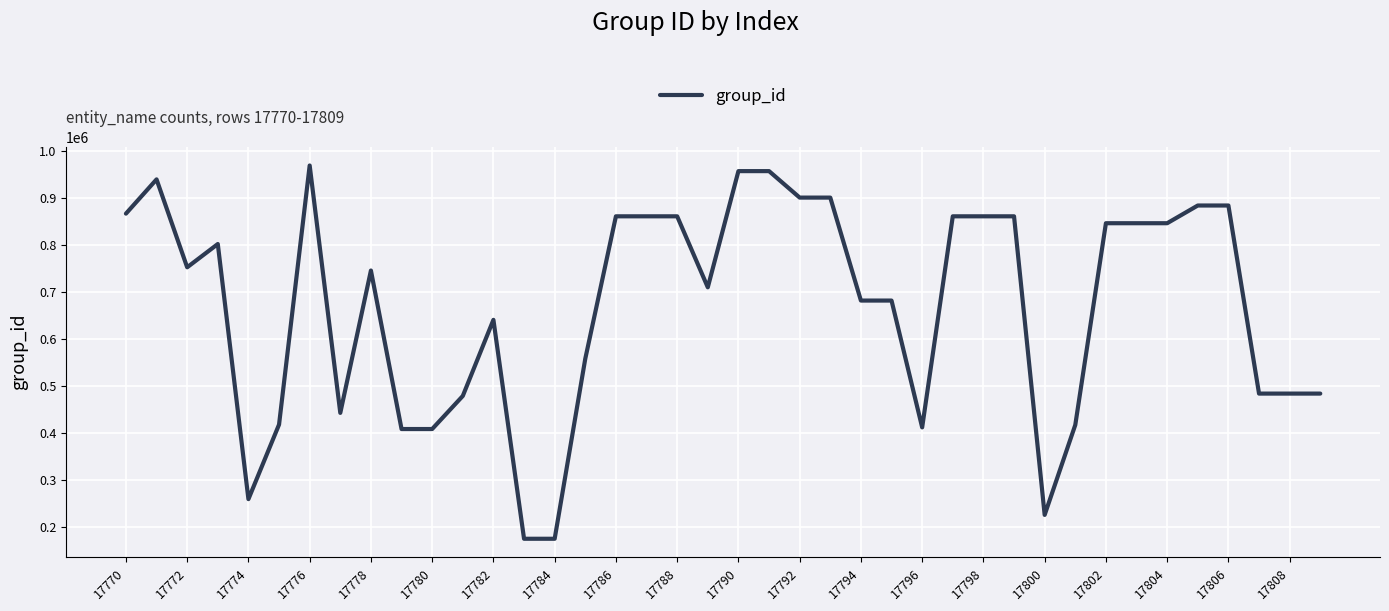

What is the minimum value shown in the chart?

174276